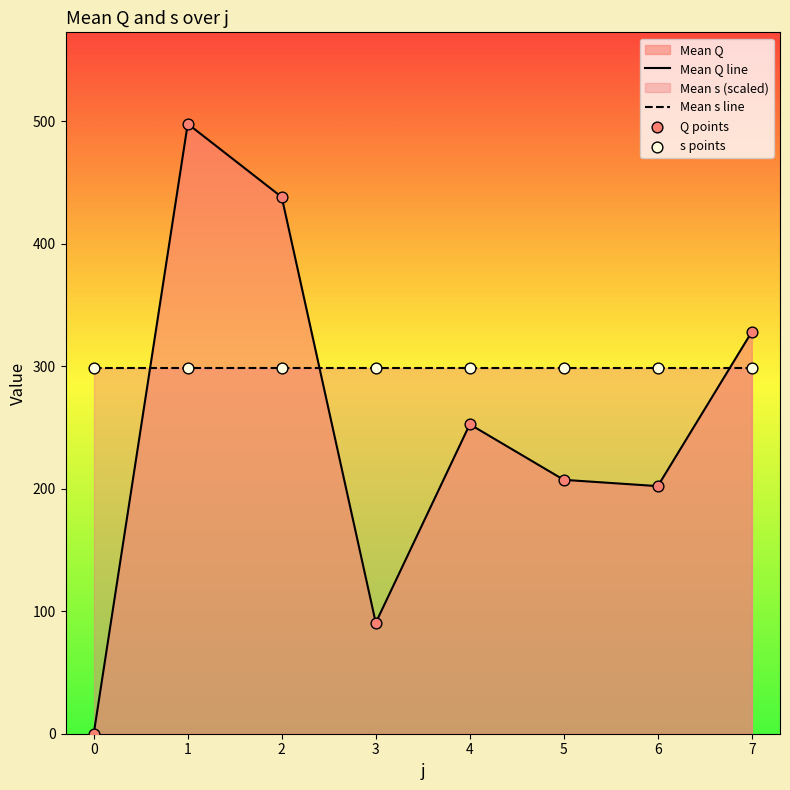

At how many categories does at least one series exceed 414?

2